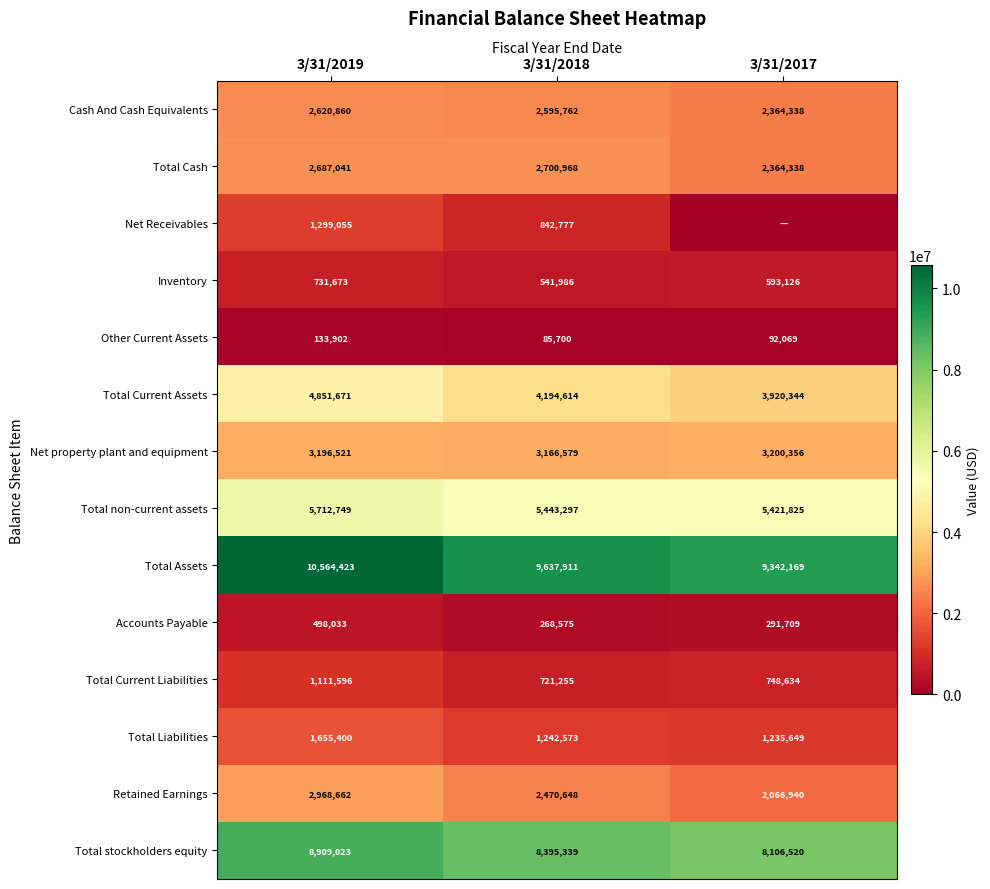

Where is Cash And Cash Equivalents nearest to the value 2492599?

3/31/2018